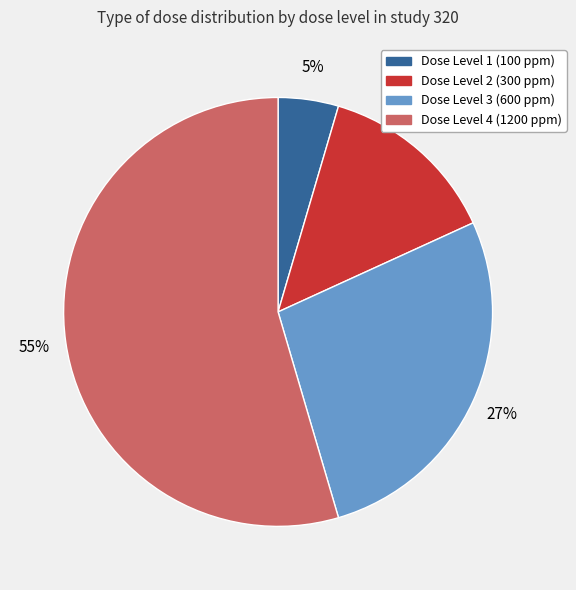

True or false: Dose Level 2 (300 ppm) accounts for 14% of the total.

True